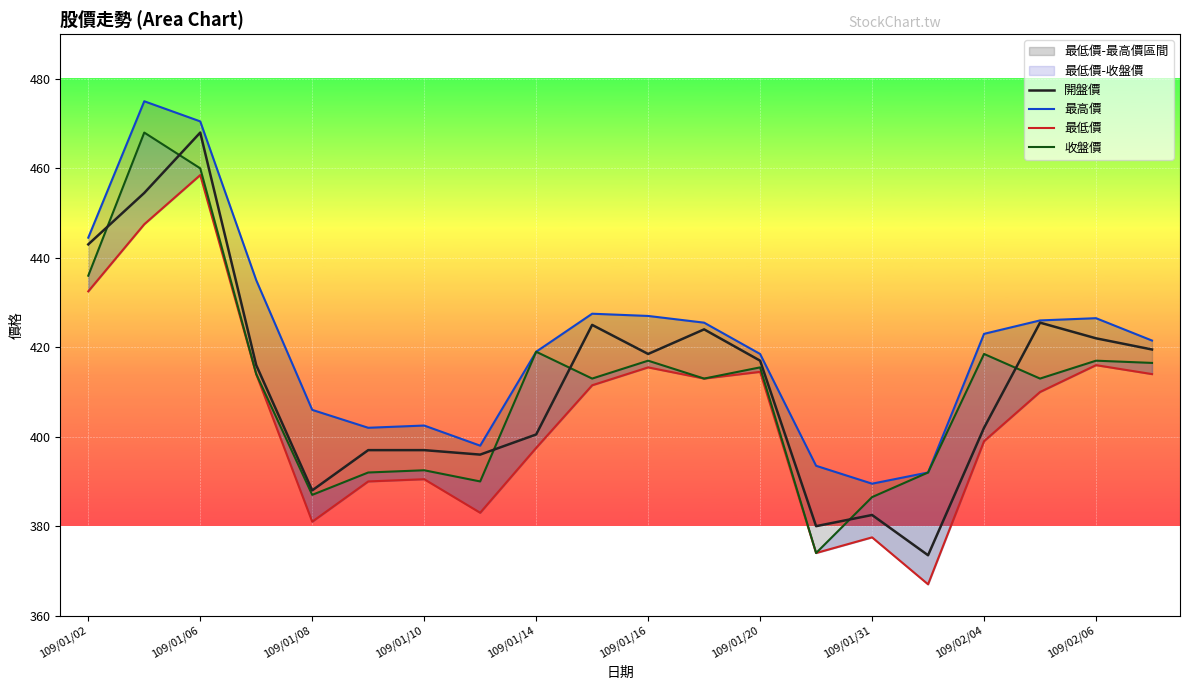

True or false: 最低價 and 開盤價 intersect in this chart.

False